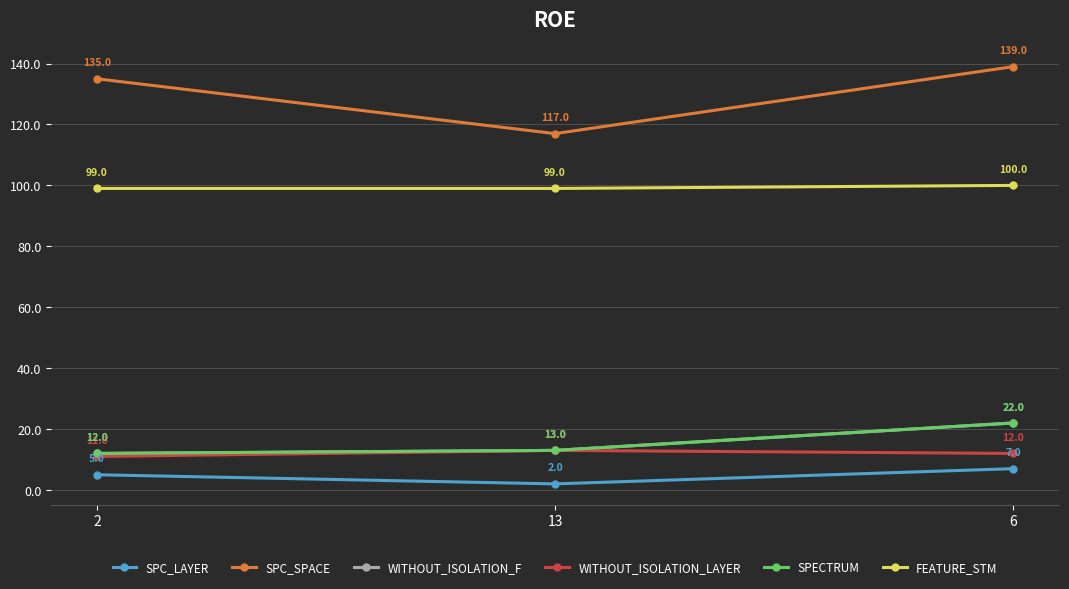

Does the chart have visible grid lines?

Yes